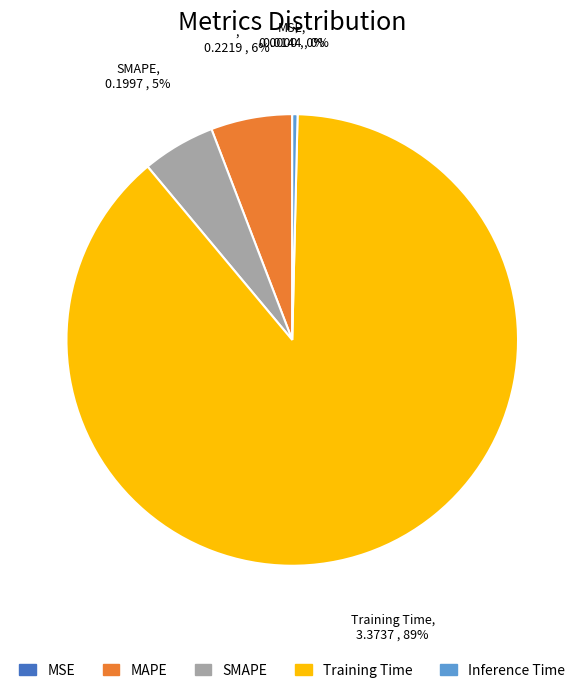

How many slices are in this pie chart?

5